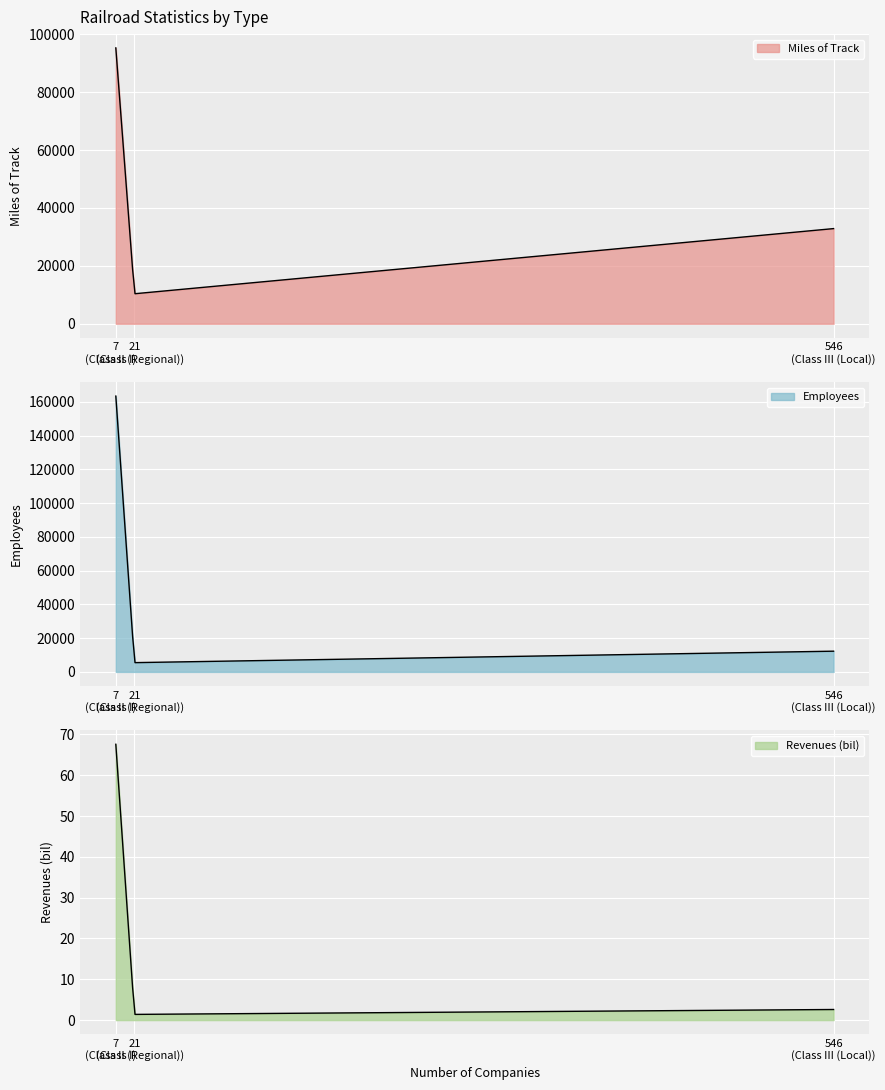

Between Class II (Regional) and Class III (Local), which series saw the biggest shift?

Miles of Track